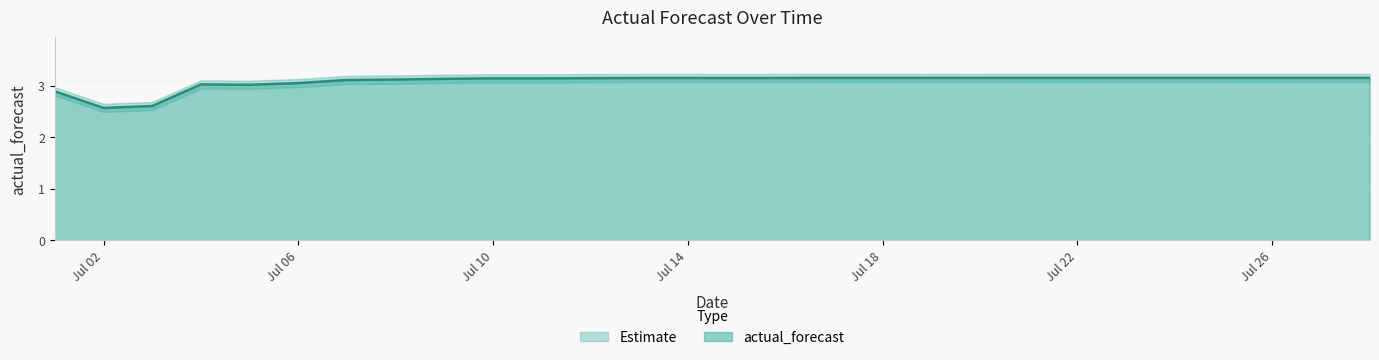

The actual_forecast series shows 1.4 at Jul 26. True or false?

False